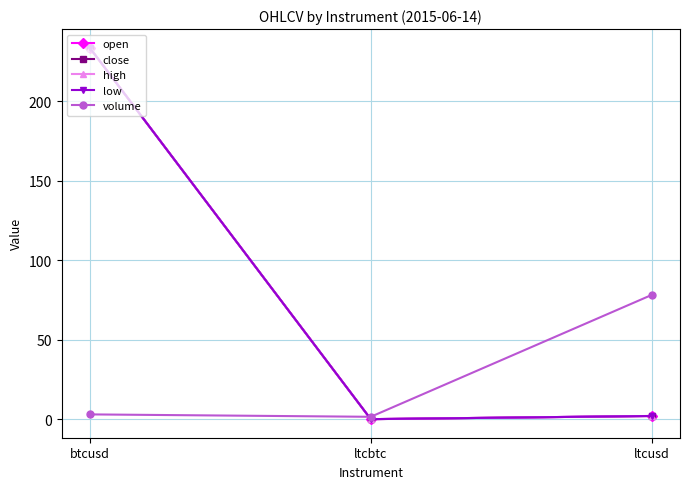

What is the sum of the open values at ltcbtc and ltcusd?

2.0